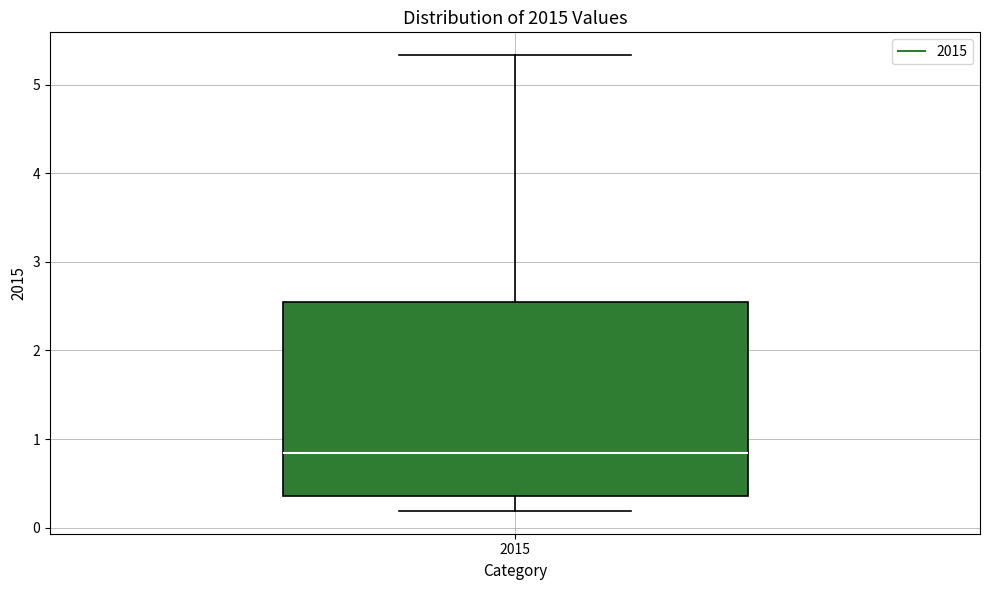

Where does the upper whisker of the box at x = 2015 end on the y-axis? The values are not printed on the chart, so give them approximately, as read against the axis.

5.3